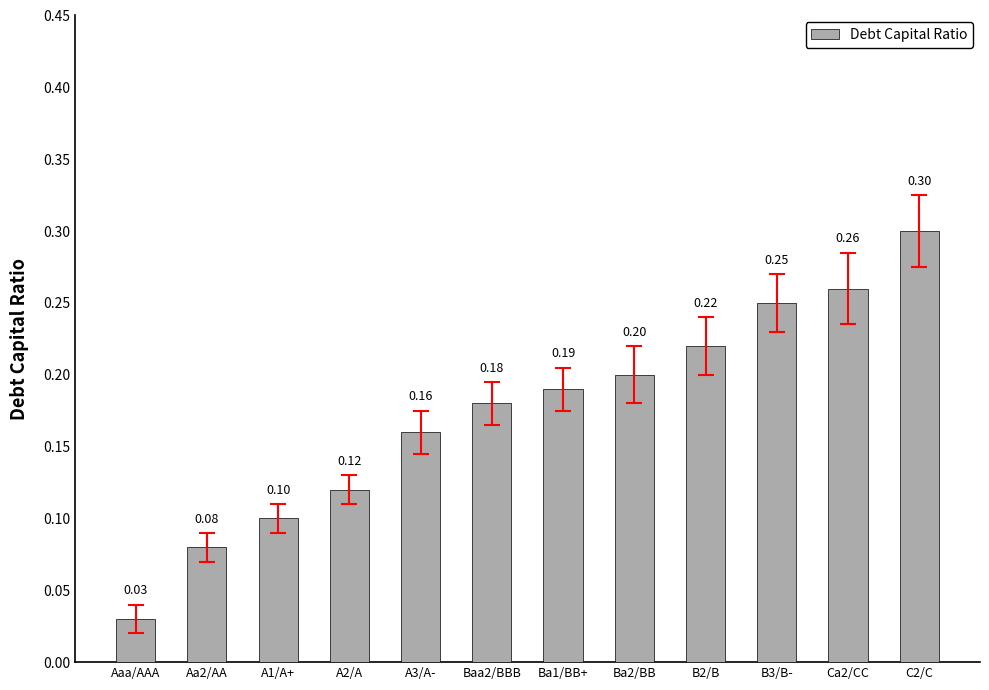

List the labels in order of value, largest first.

C2/C, Ca2/CC, B3/B-, B2/B, Ba2/BB, Ba1/BB+, Baa2/BBB, A3/A-, A2/A, A1/A+, Aa2/AA, Aaa/AAA